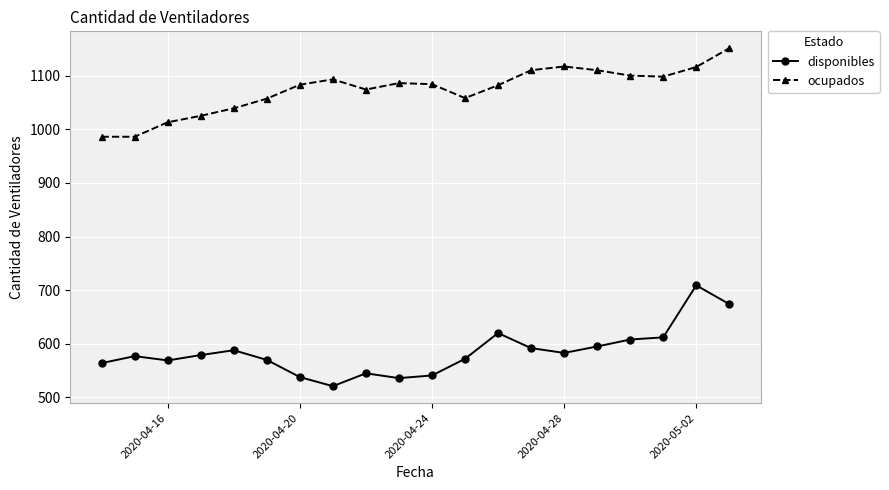

True or false: disponibles and ocupados cross at least once.

False